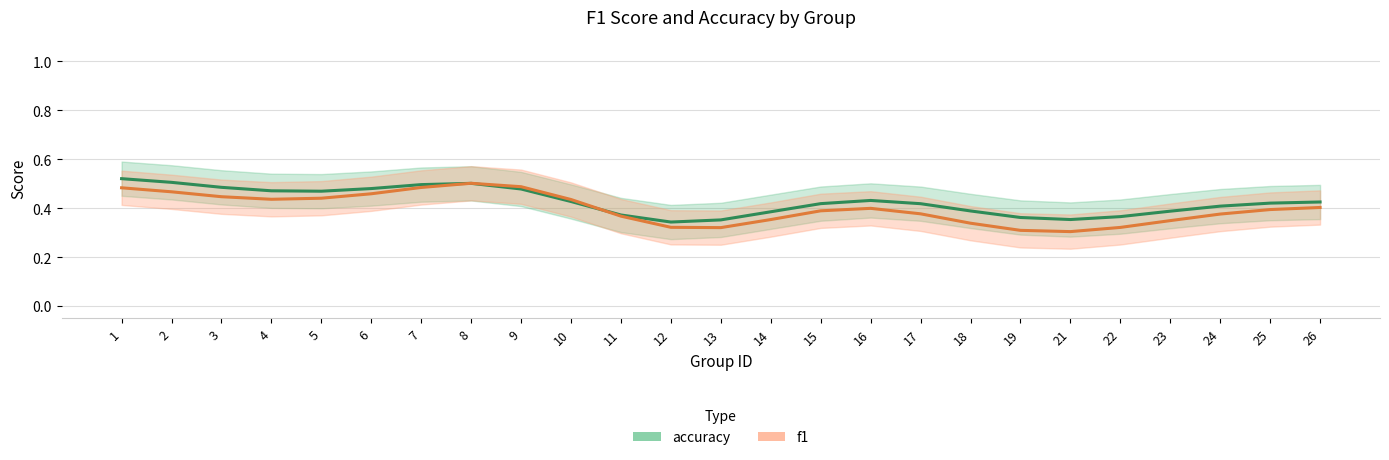

The value of f1 at 13 is 0.1. True or false?

False